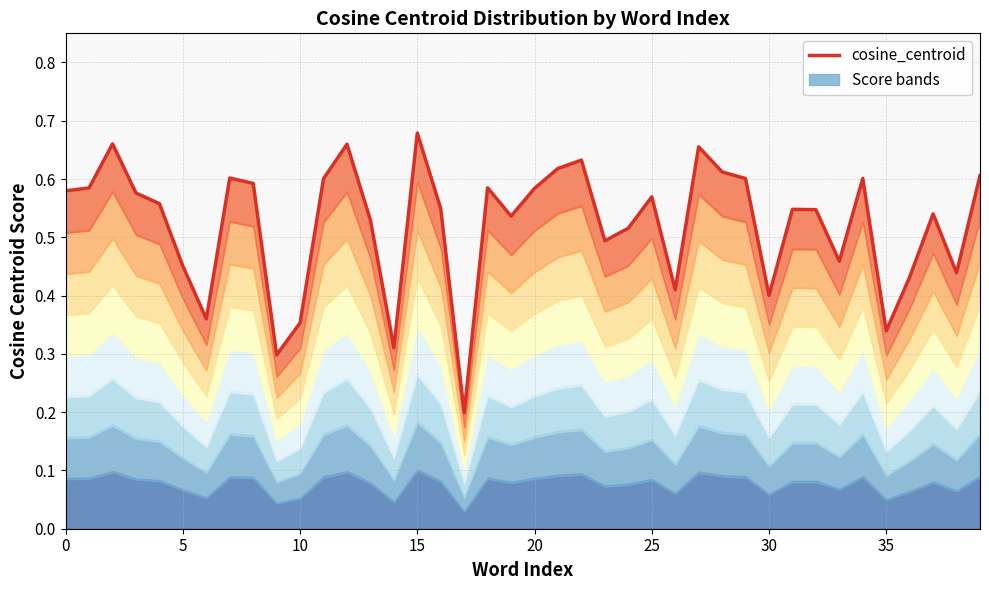

Where is the data nearest to the value 0?

17